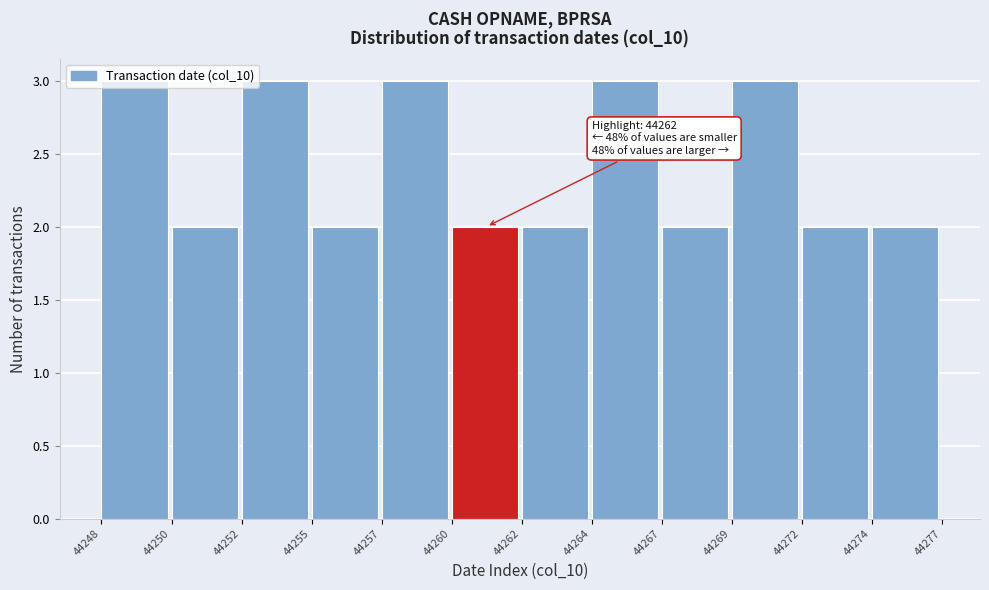

What is the sum of the values at 44260 and 44250?

4